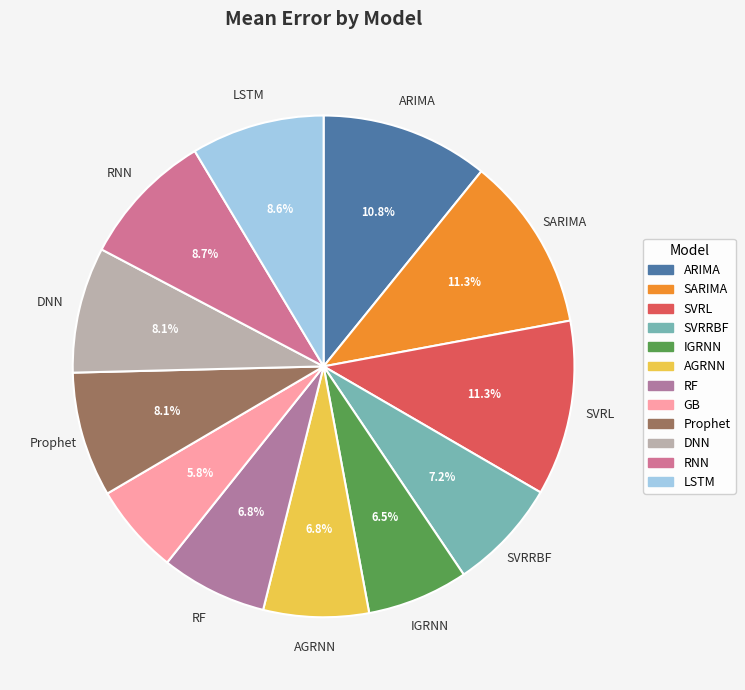

True or false: SVRRBF accounts for 7% of the total.

True